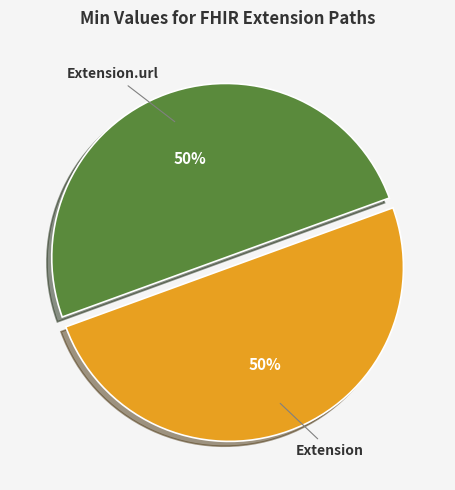

Count the number of slices in the pie.

2